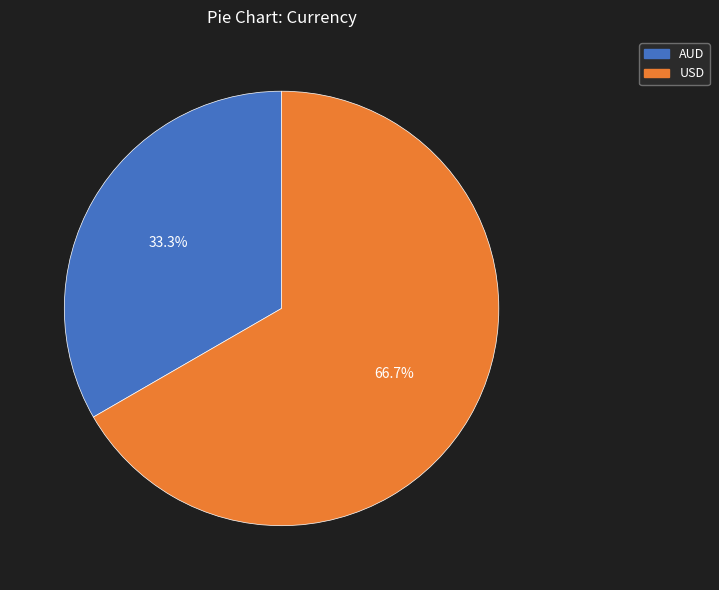

To the nearest percent, what portion does AUD represent?

33%